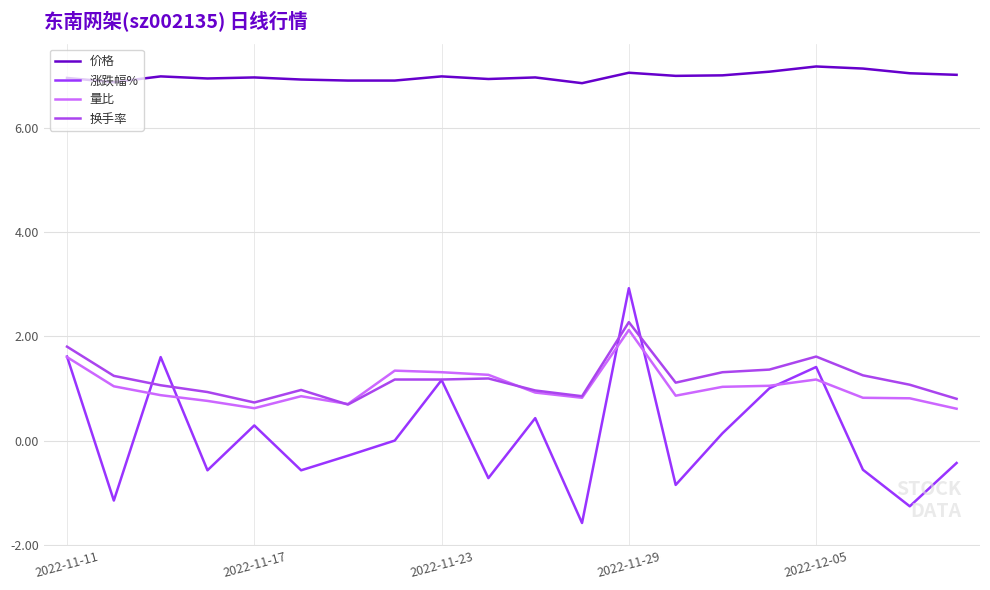

List the series in order of their peak value, lowest first.

量比, 换手率, 涨跌幅%, 价格